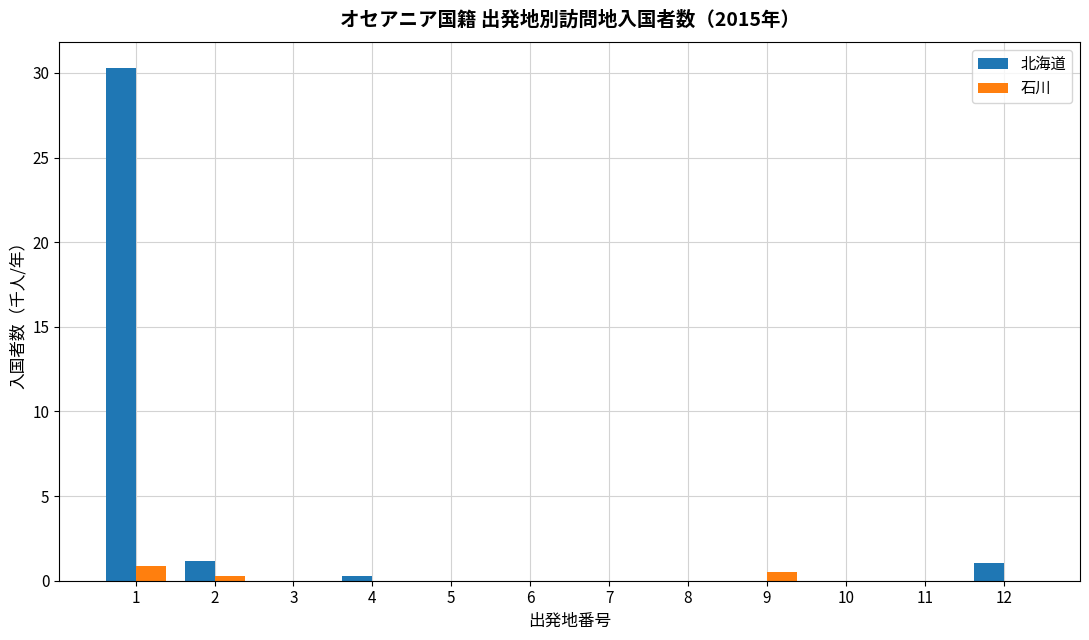

Are the bars grouped side by side (vs. stacked)?

Yes